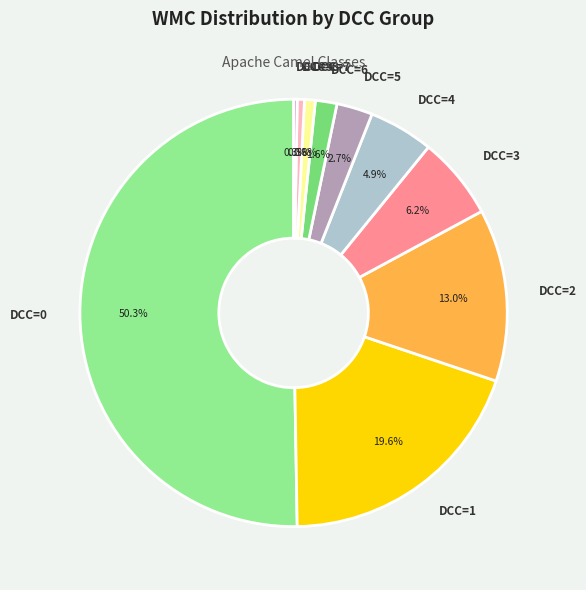

Which category has the biggest portion of the pie?

DCC=0